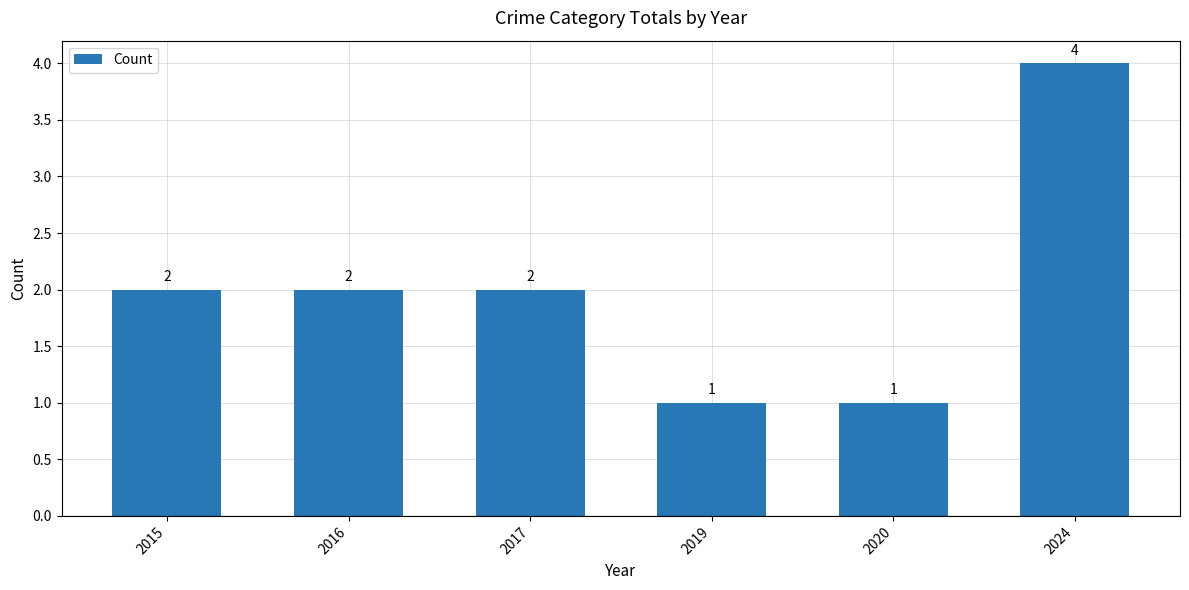

What is the value of the 2nd bar from the left?

2